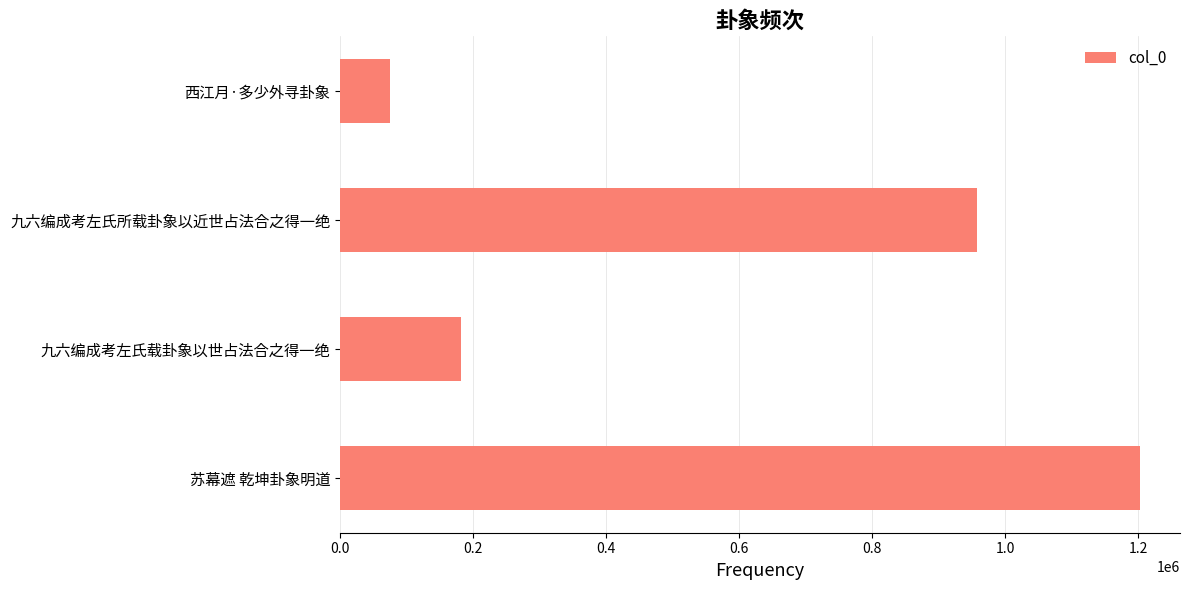

What is the change in value from 苏幕遮 乾坤卦象明道 to 九六编成考左氏载卦象以世占法合之得一绝?

-1020404